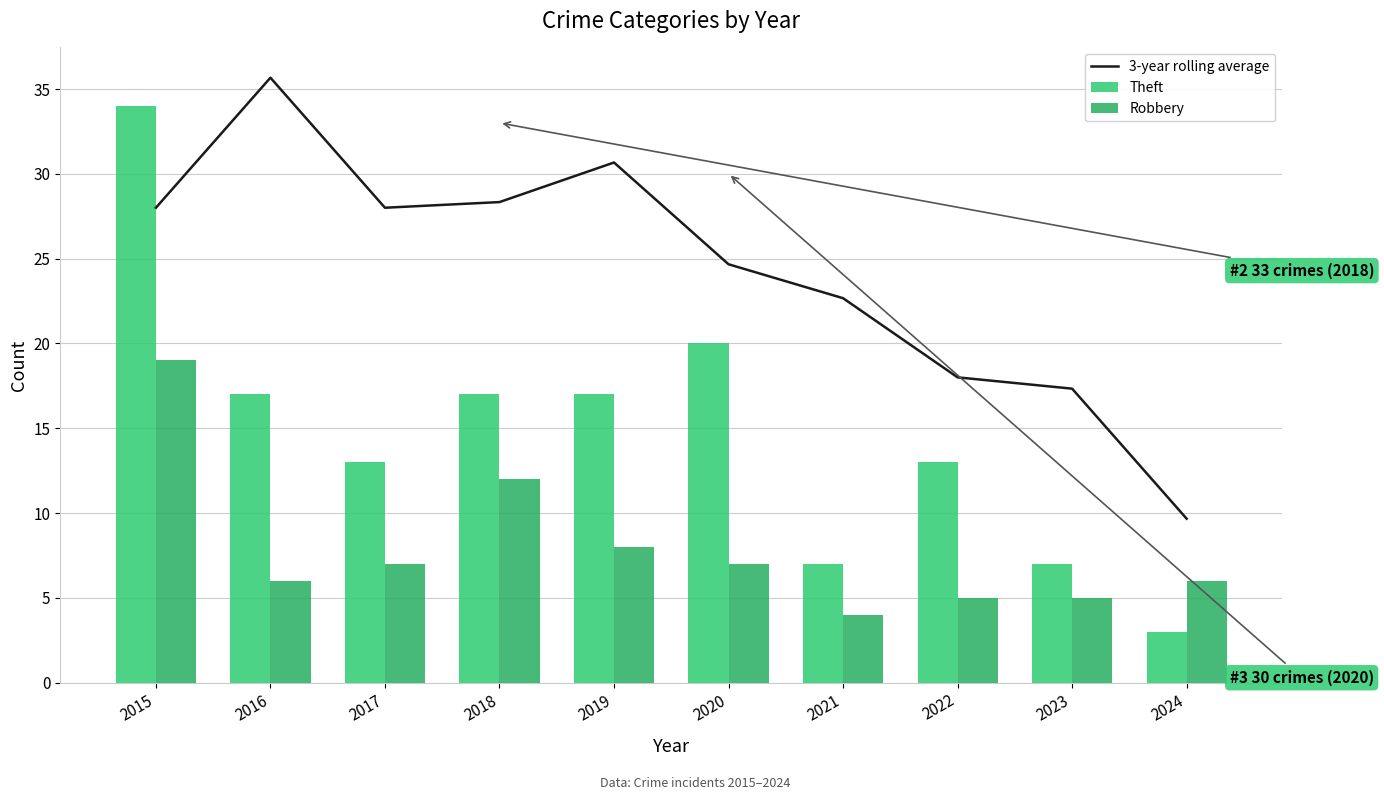

What is the approximate value of Theft at 2015?

34